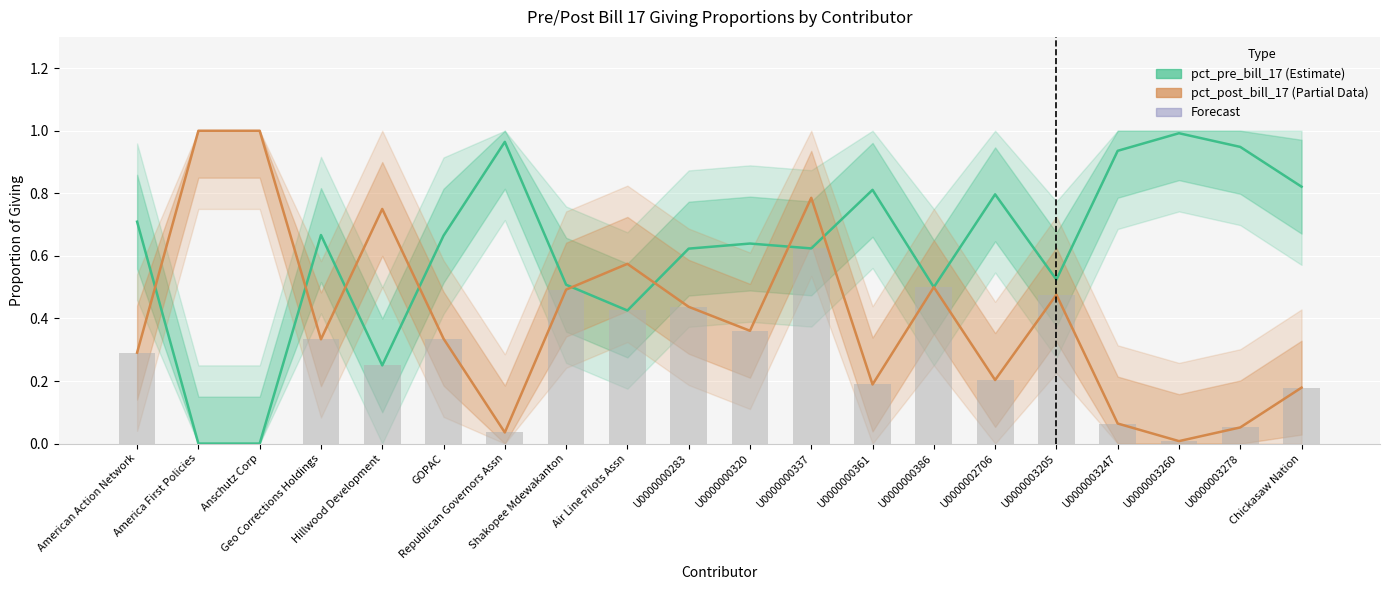

Is it true that pct_post_bill_17 equals 0.2 at Chickasaw Nation?

True